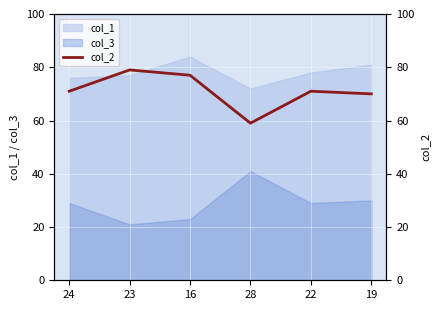

Is the value of col_1 at 19 greater than the value of col_3 at 16?

Yes